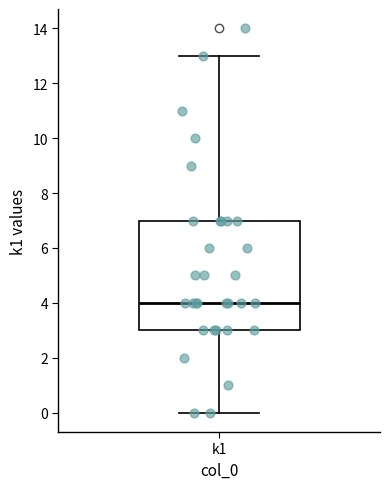

Transcribe this box plot: give where the median line is, the range the box spans, and where the two whiskers end, as read against the y-axis. The values are not printed on the chart, so give them approximately, as read against the axis.

median 4, box 3 to 7, whiskers 0 to 13